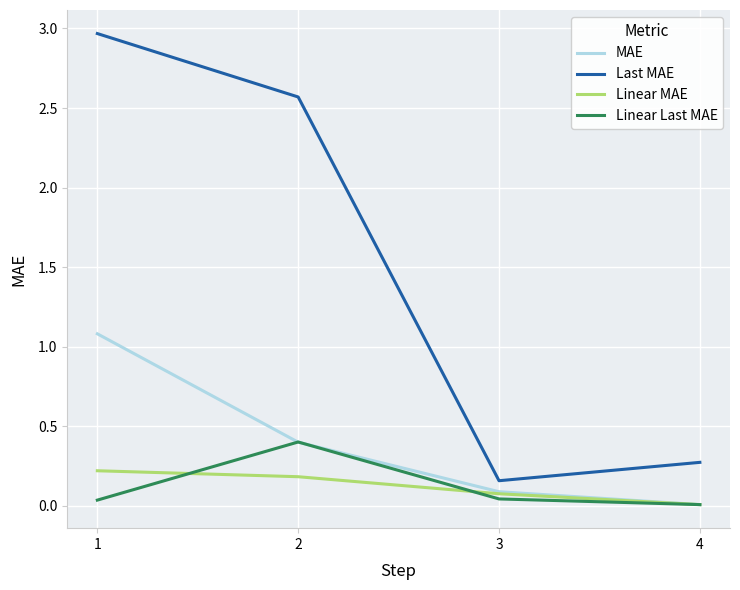

List the labels in order of MAE value, largest first.

1, 2, 3, 4